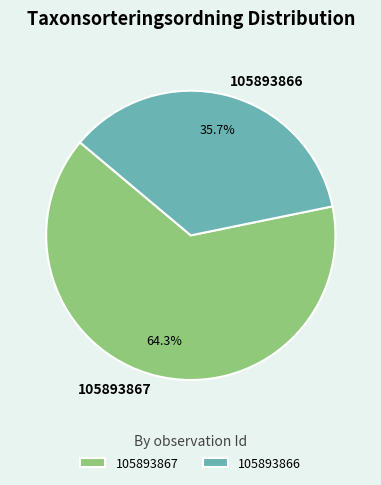

What portion of the pie excludes 105893866?

64.3%